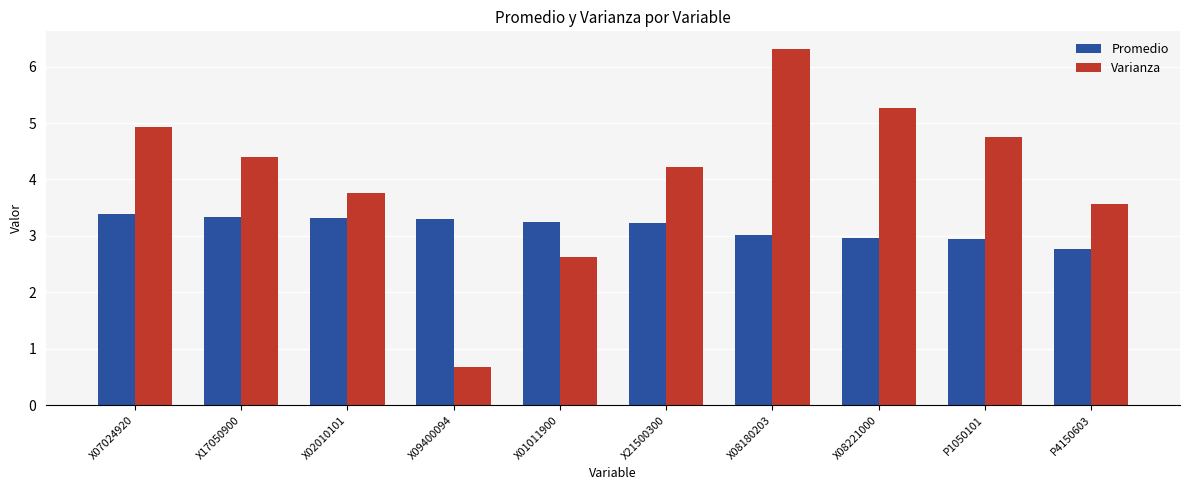

How many distinct data groups are displayed?

2